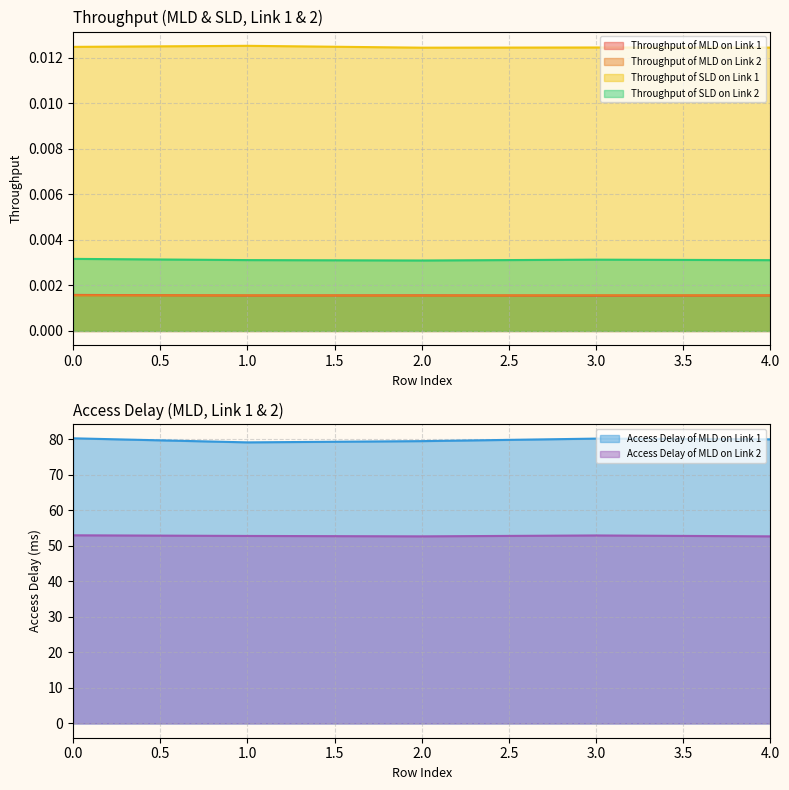

True or false: Throughput of SLD on Link 2 and Throughput of MLD on Link 1 cross at least once.

False